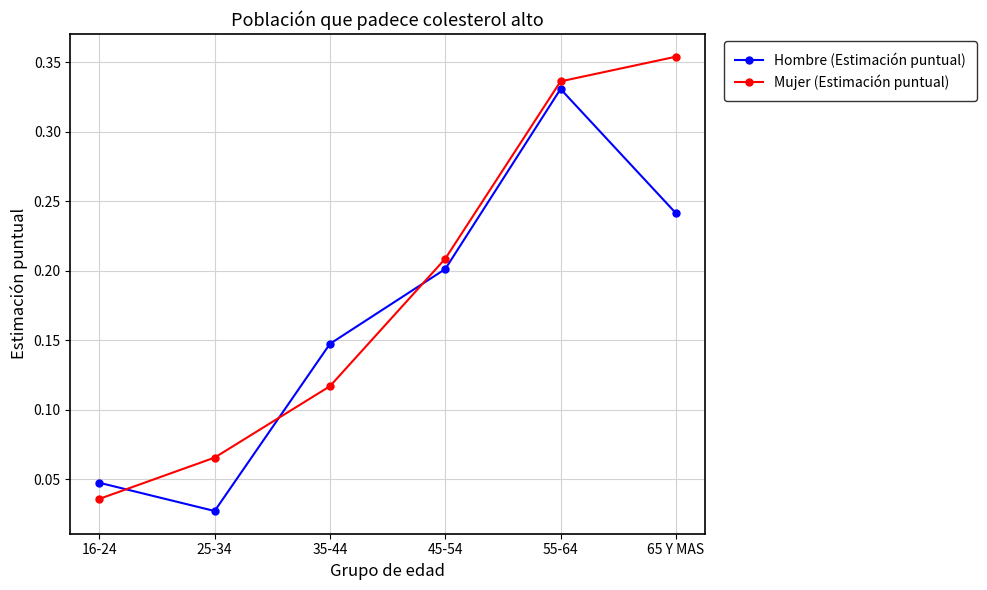

Rank the series at 65 Y MAS from lowest to highest value.

Hombre (Estimación puntual), Mujer (Estimación puntual)